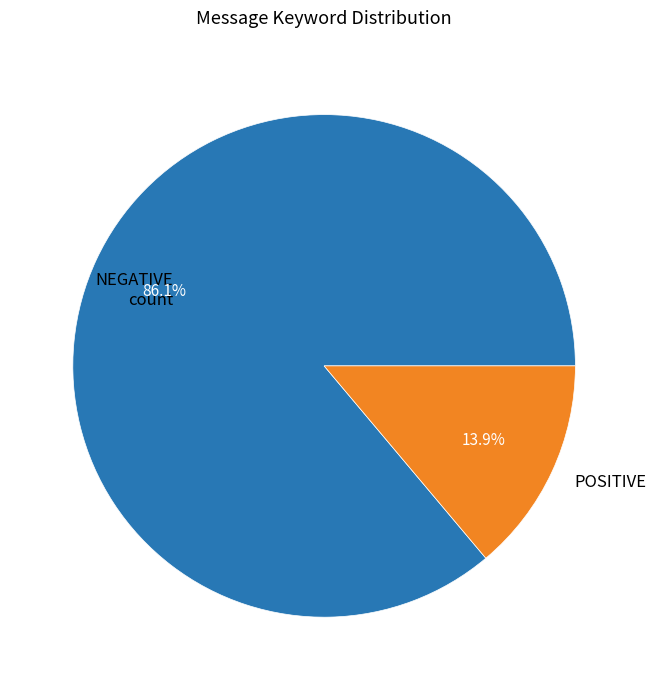

To the nearest percent, what is the average slice percentage?

50%